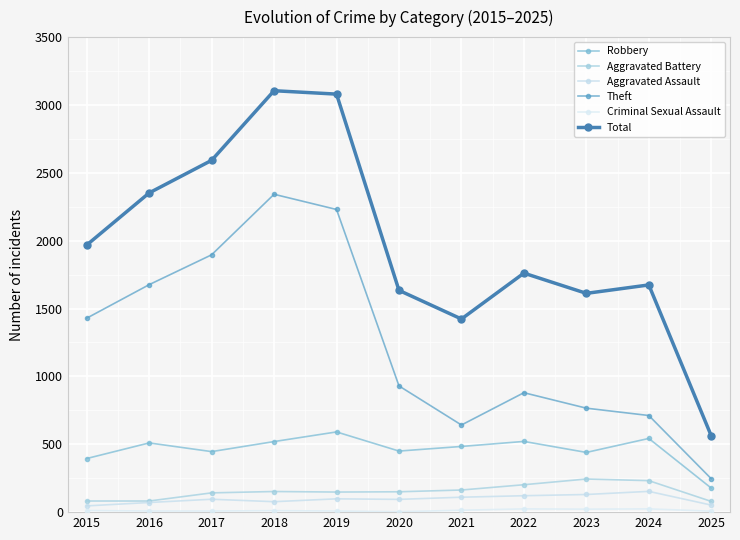

True or false: Total has a value of 344 at 2021.

False